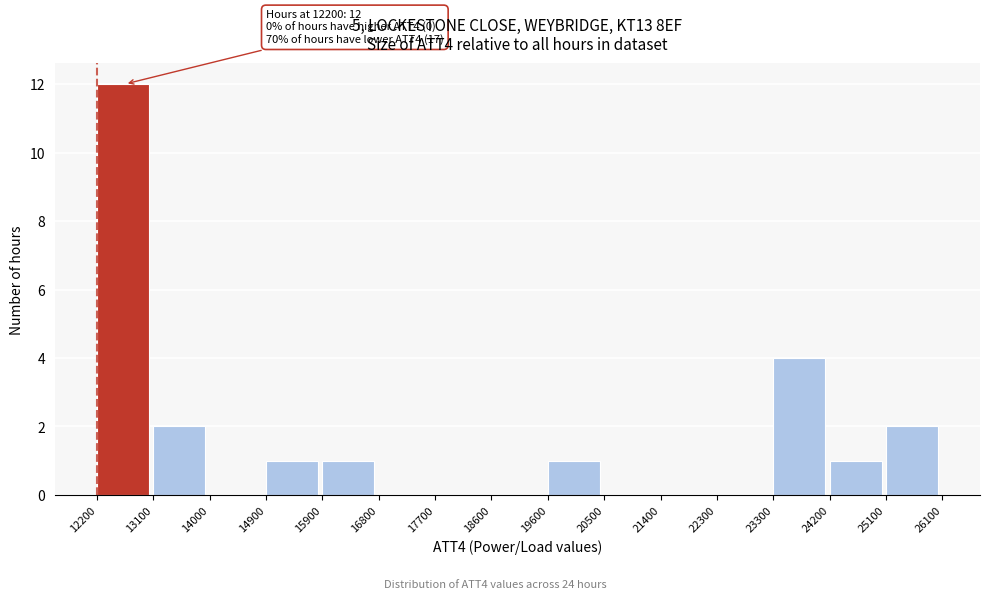

Over which range of the x-axis is the bar tallest?

12200 to 13100